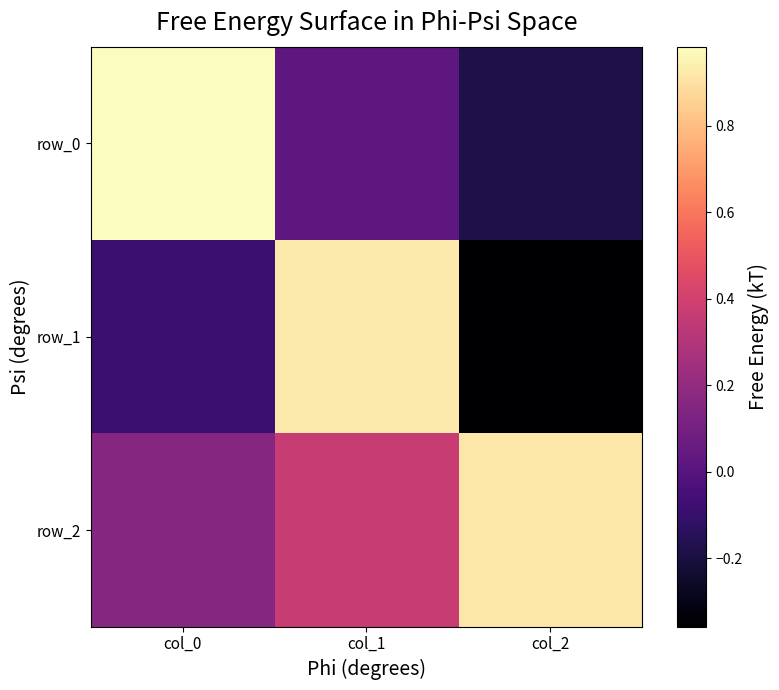

Which category has the highest value across all series?

col_0